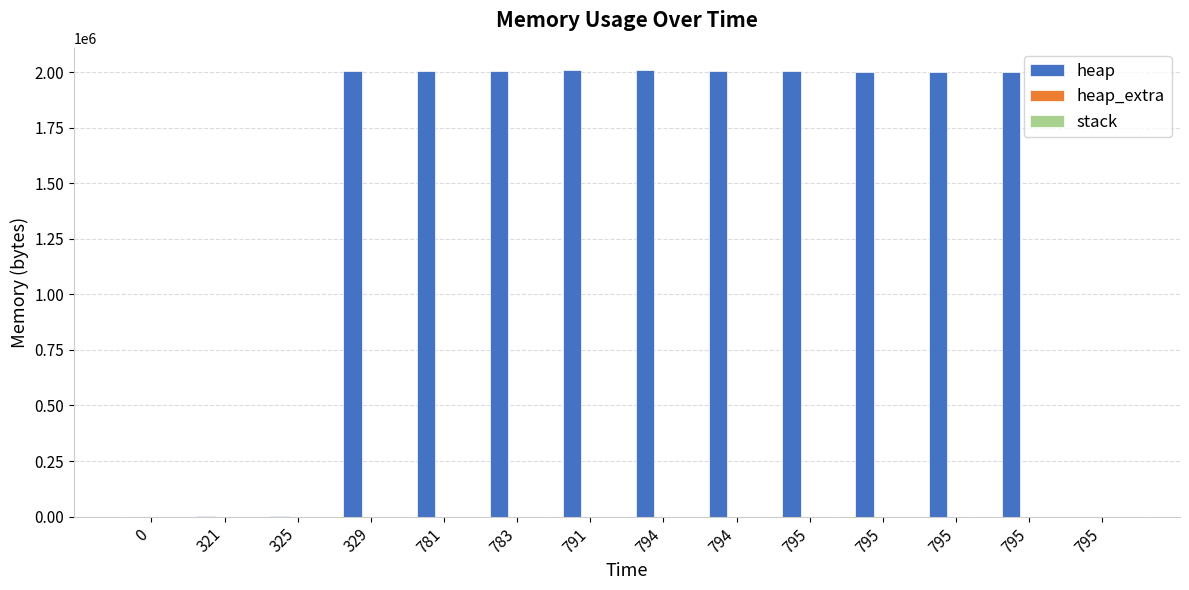

Are the bars horizontal?

No